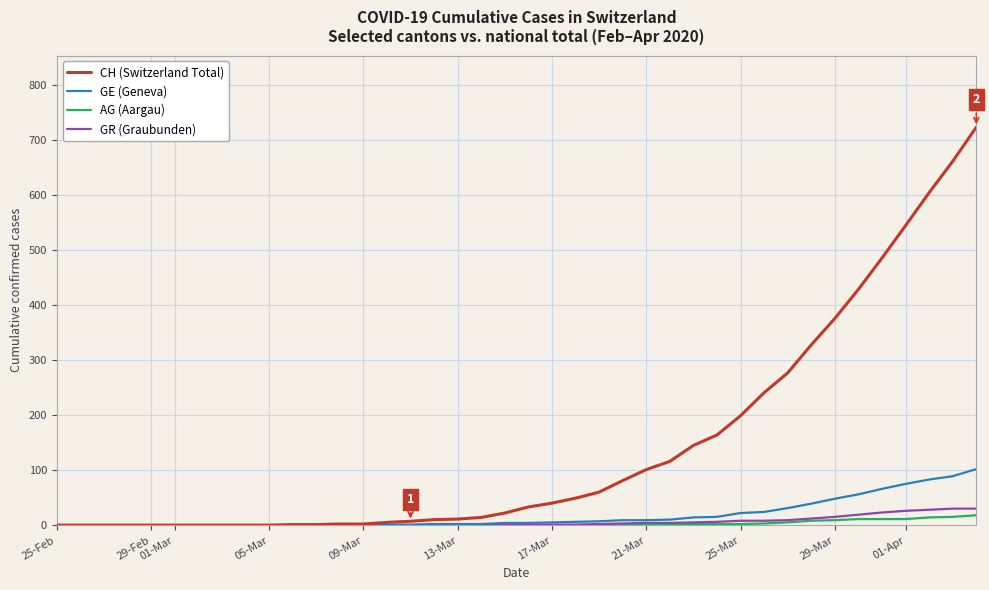

Which series has the widest spread of values?

CH (Switzerland Total)